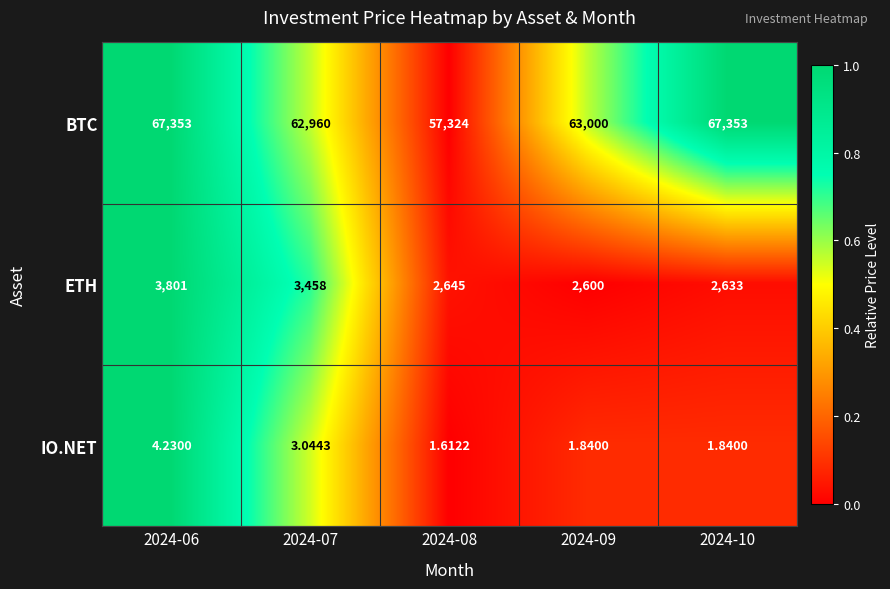

At which category is the sum across all series the highest?

2024-06